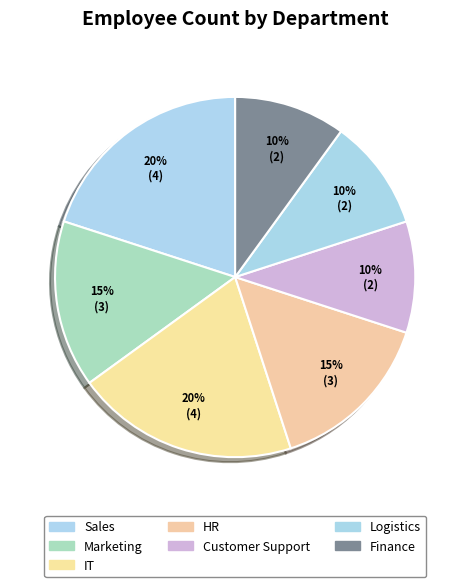

Is there any slice that represents more than half of the pie?

No